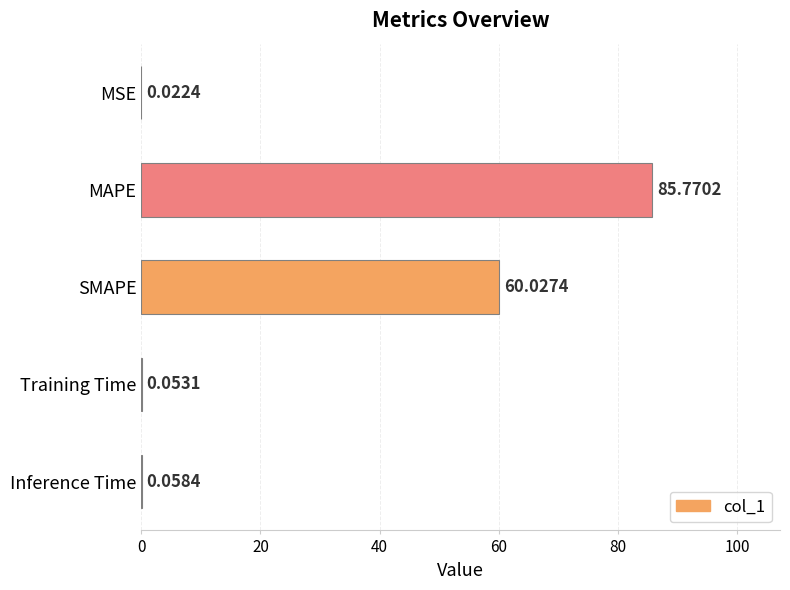

Are the bars horizontal?

Yes